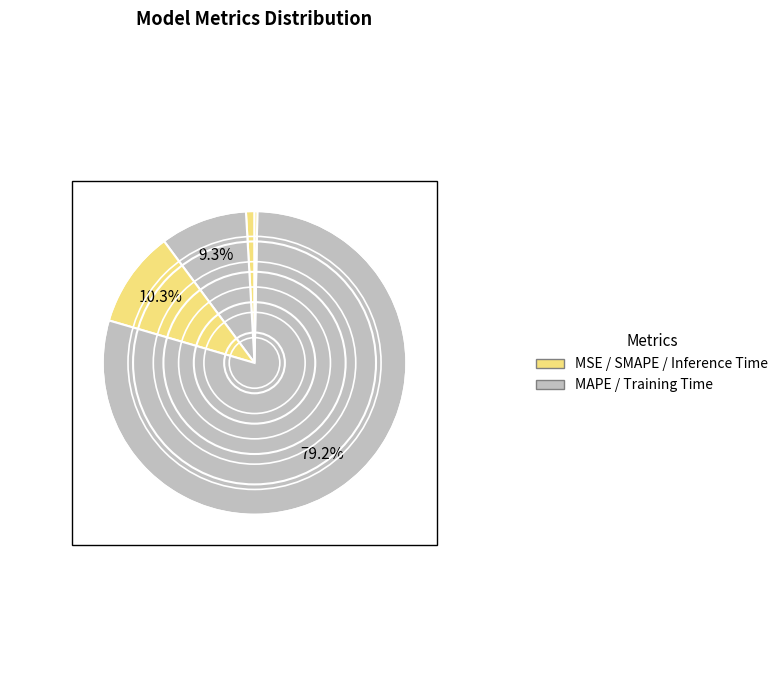

Is there any slice that represents more than half of the pie?

Yes